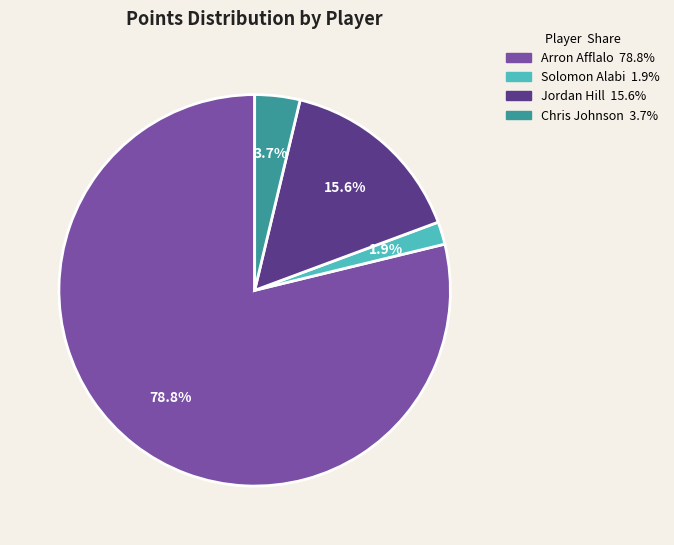

What is the majority slice?

Arron Afflalo